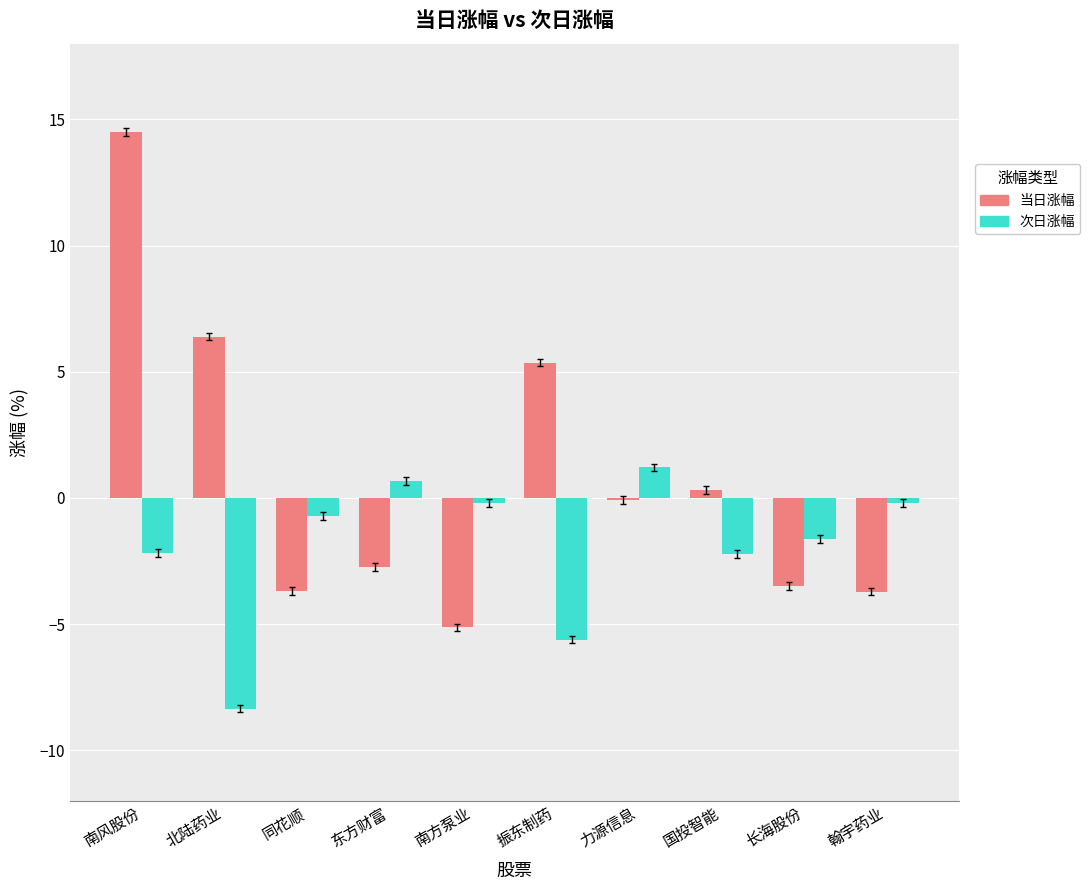

What is the total value across all series at 南方泵业?

-5.3